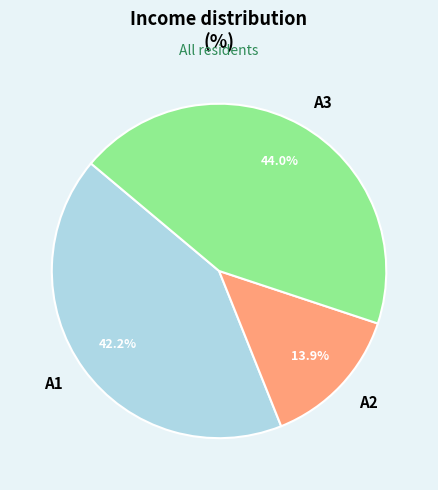

How many slices are in this pie chart?

3